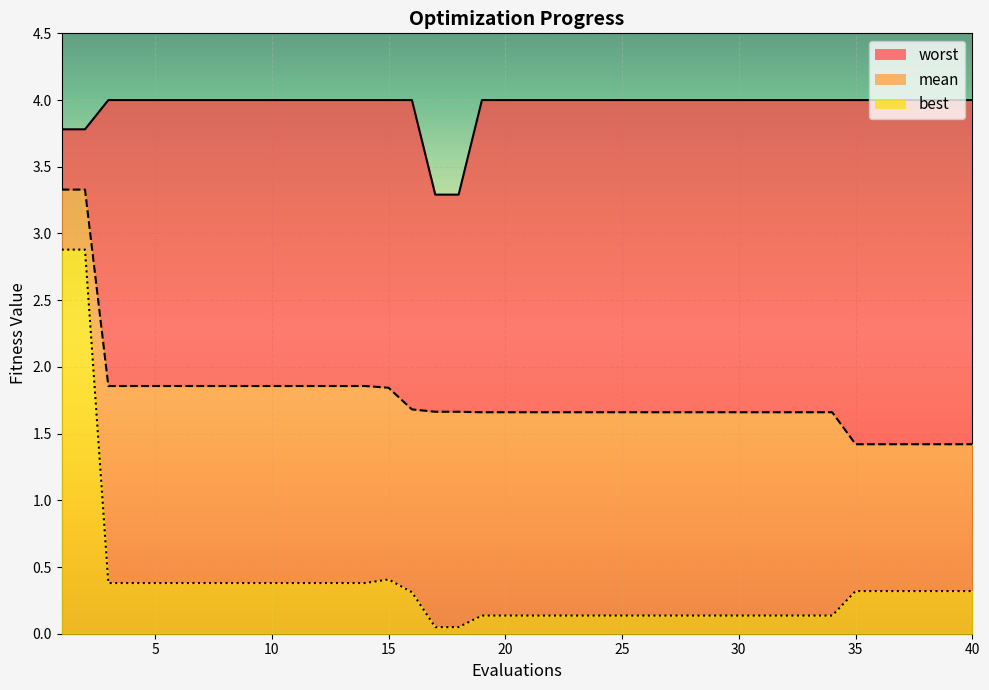

Between 10 and 29, which series saw the biggest shift?

best